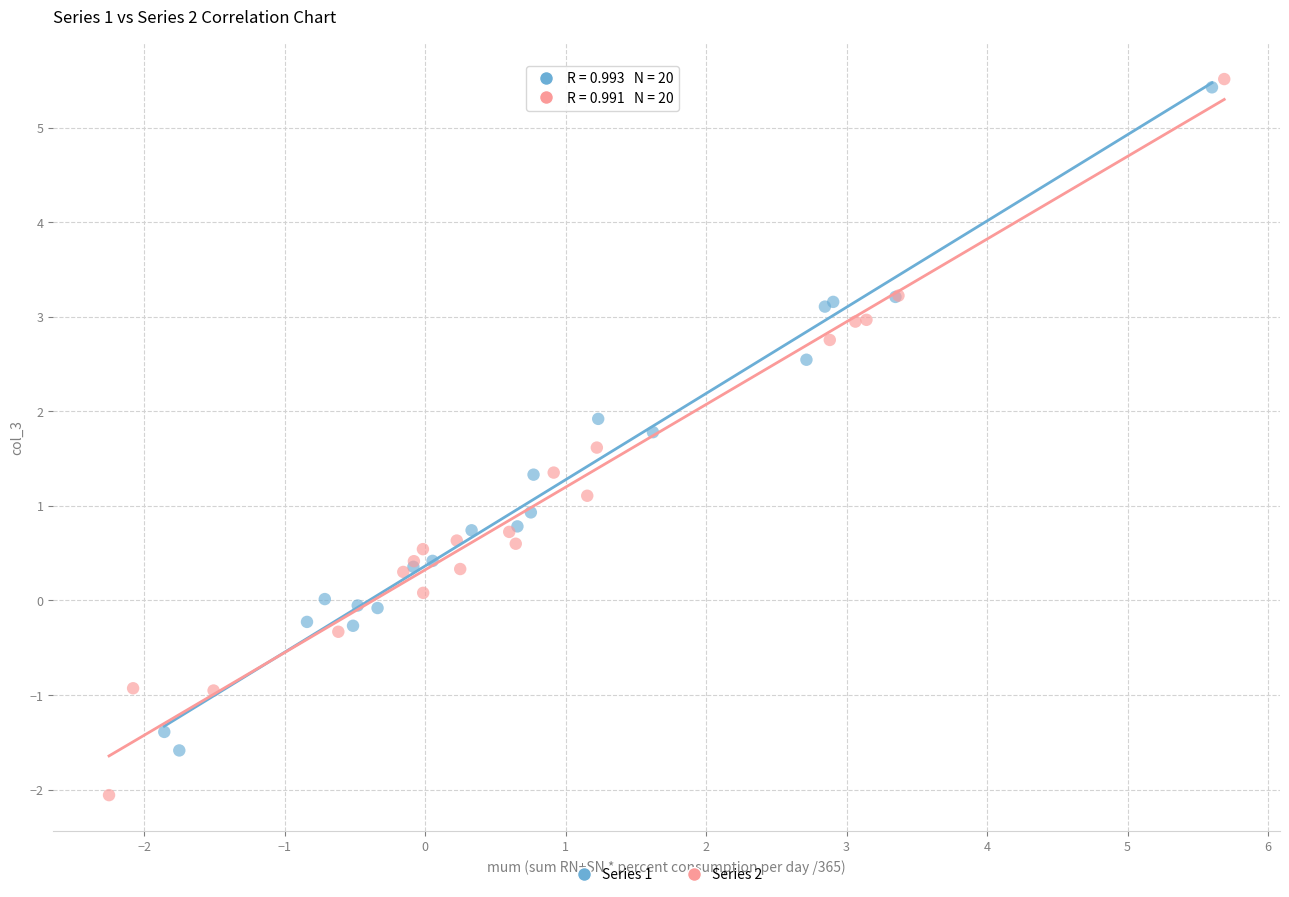

Which series contains the lowest Y value?

Series 2